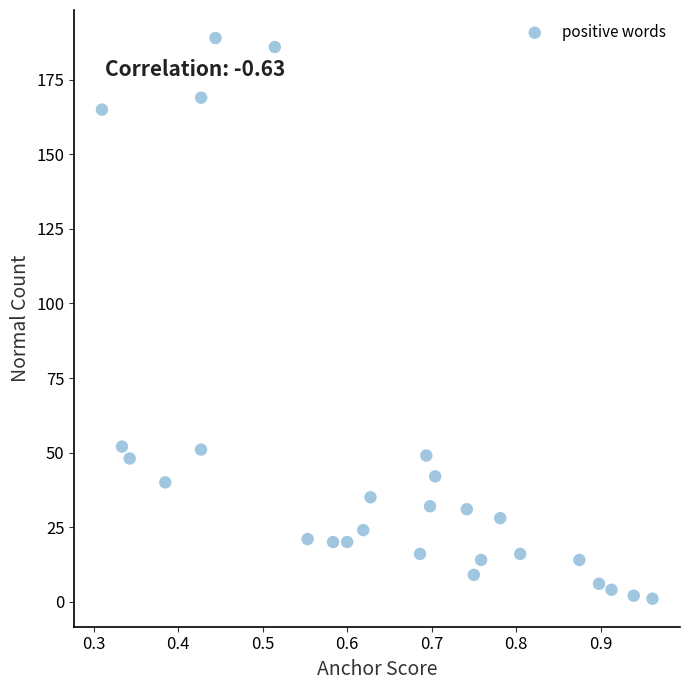

What is the range of Y values (max minus min)?

188